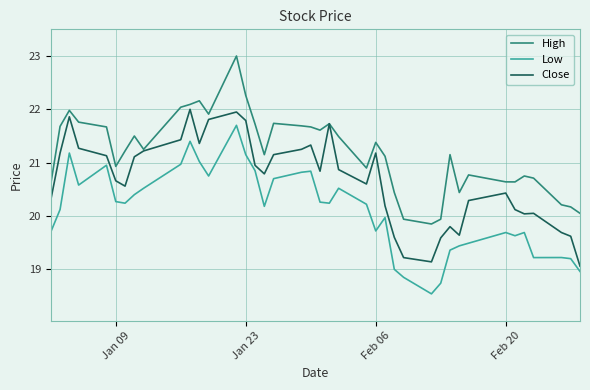

True or false: High has more than 1 points higher than both neighbors.

True